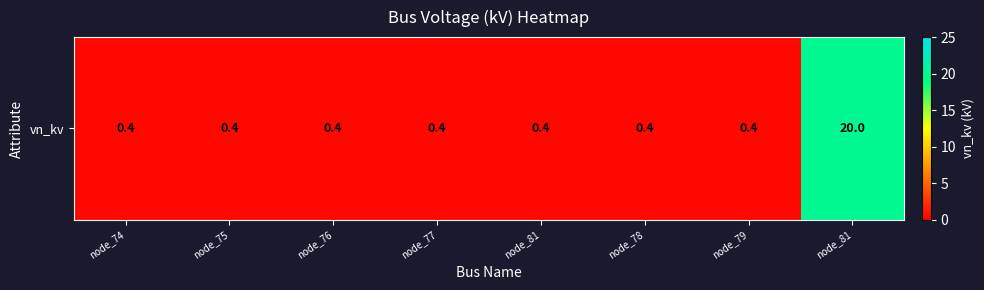

The value at node_81 is 0.4. True or false?

True